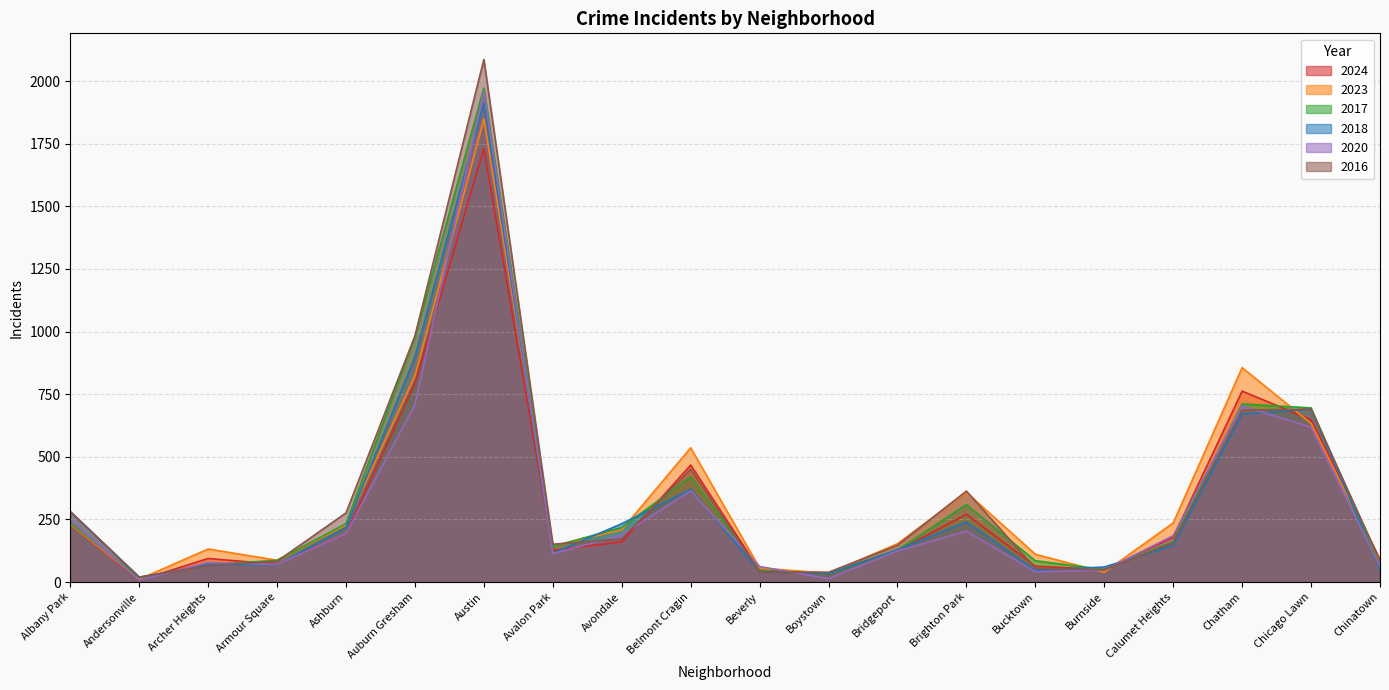

True or false: 2020 has more than 0 interior local peaks.

True